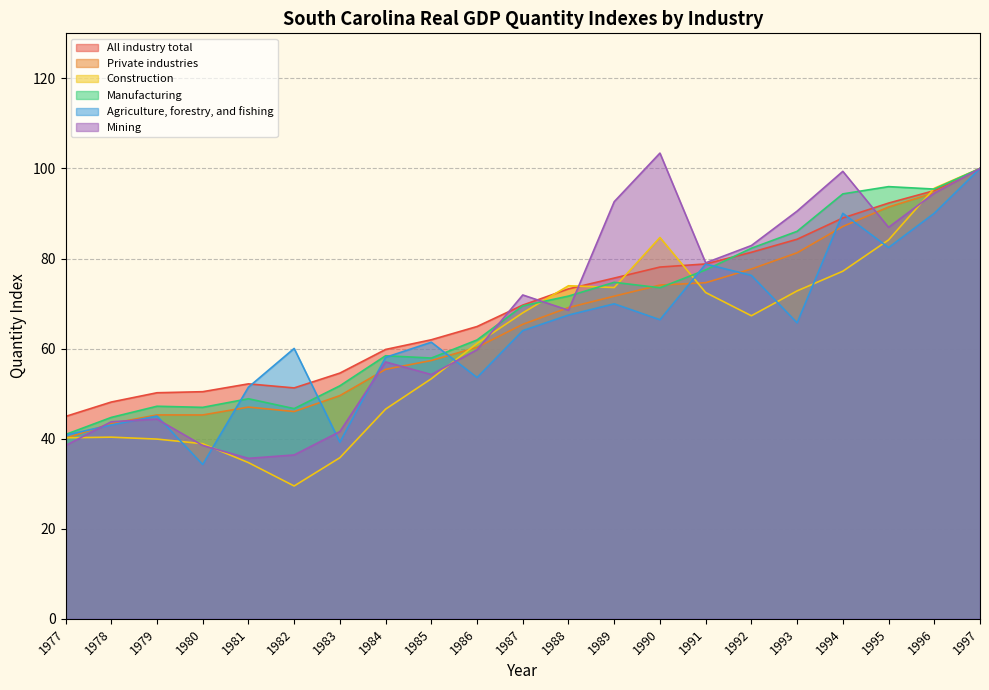

In Private industries, how many points are lower than both neighbors (excluding endpoints)?

2